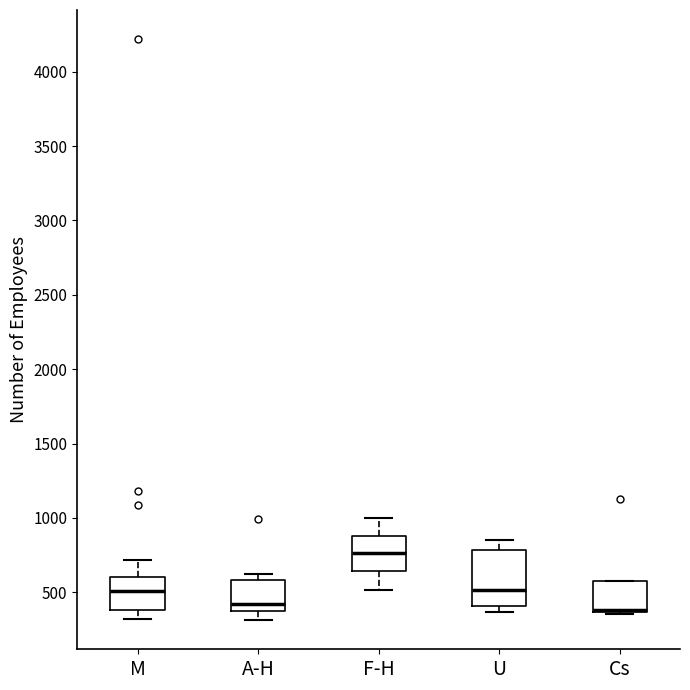

Where is the lower edge of the box for Cs on the y-axis? The values are not printed on the chart, so give them approximately, as read against the axis.

350